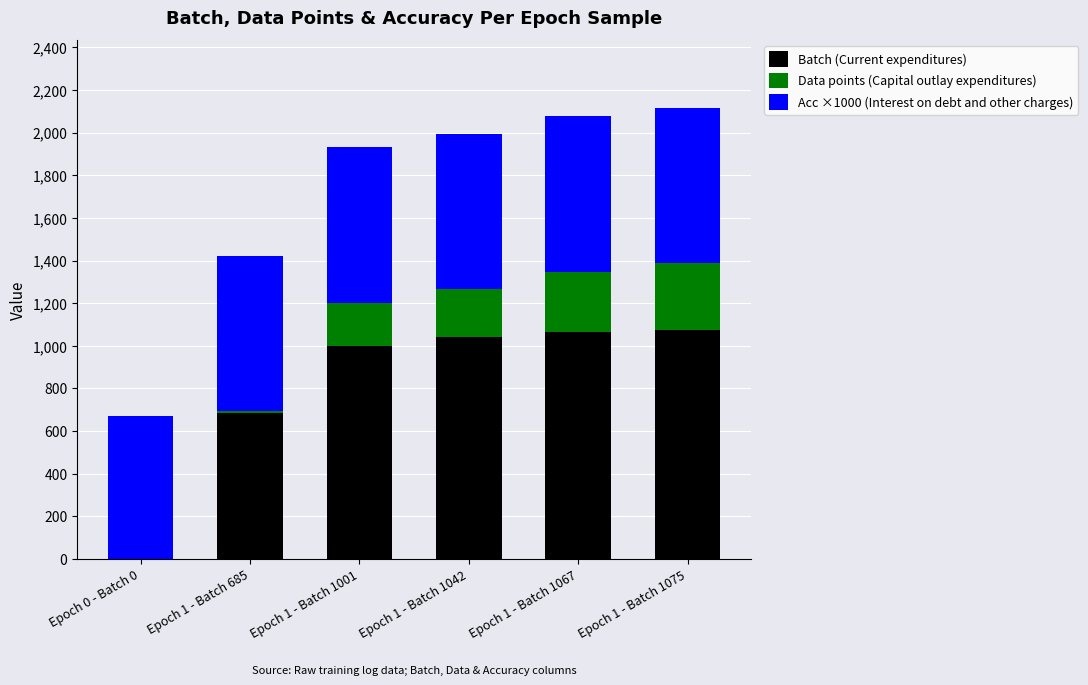

True or false: Batch (Current expenditures) has a value of 1530 at Epoch 1 - Batch 1001.

False